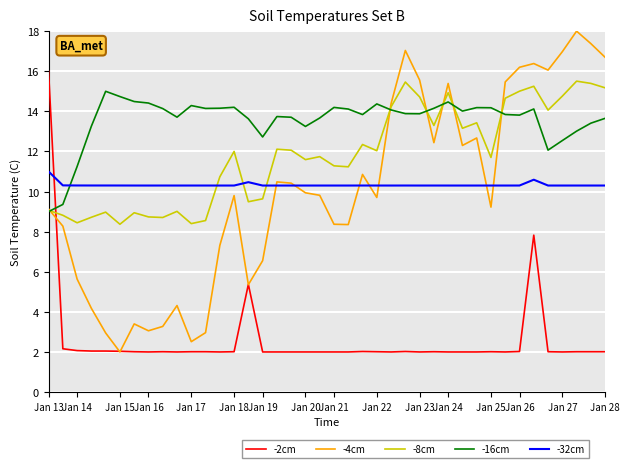

Which series has the largest total across all categories?

-16cm